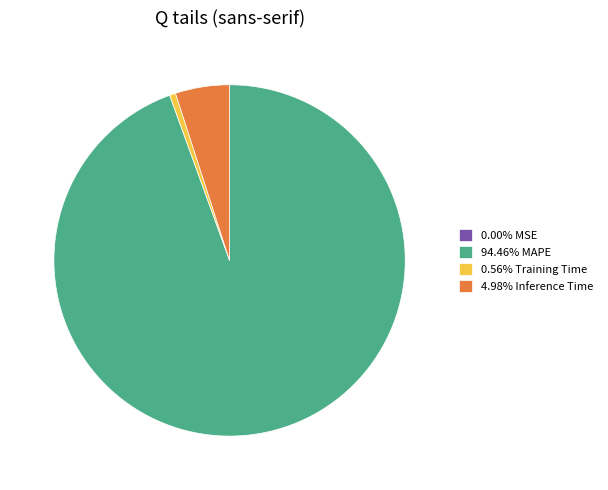

Is there a majority slice in this chart?

Yes